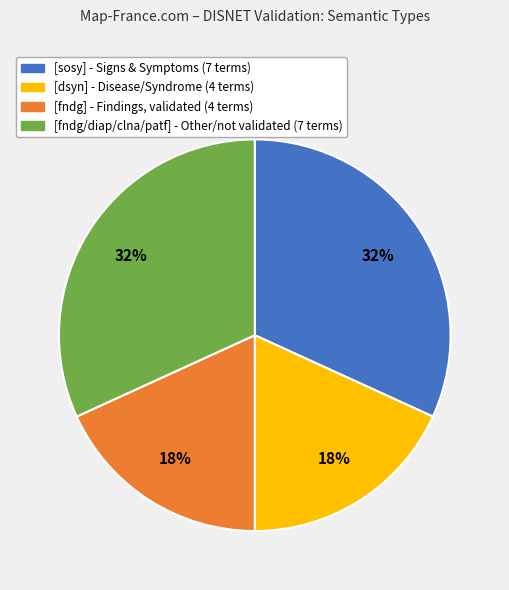

Count the number of slices in the pie.

4